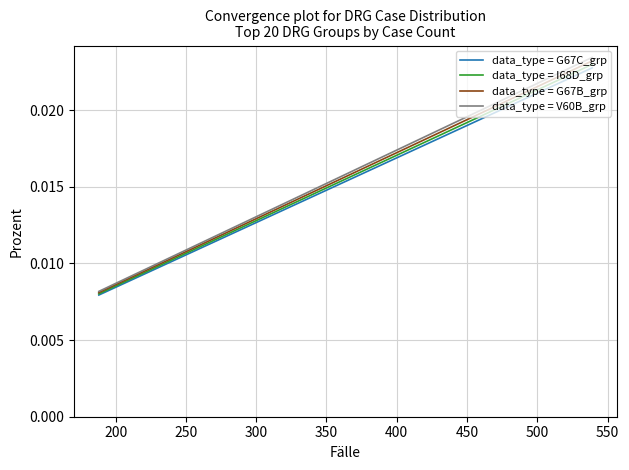

True or false: data_type = V60B_grp and data_type = I68D_grp cross at least once.

False